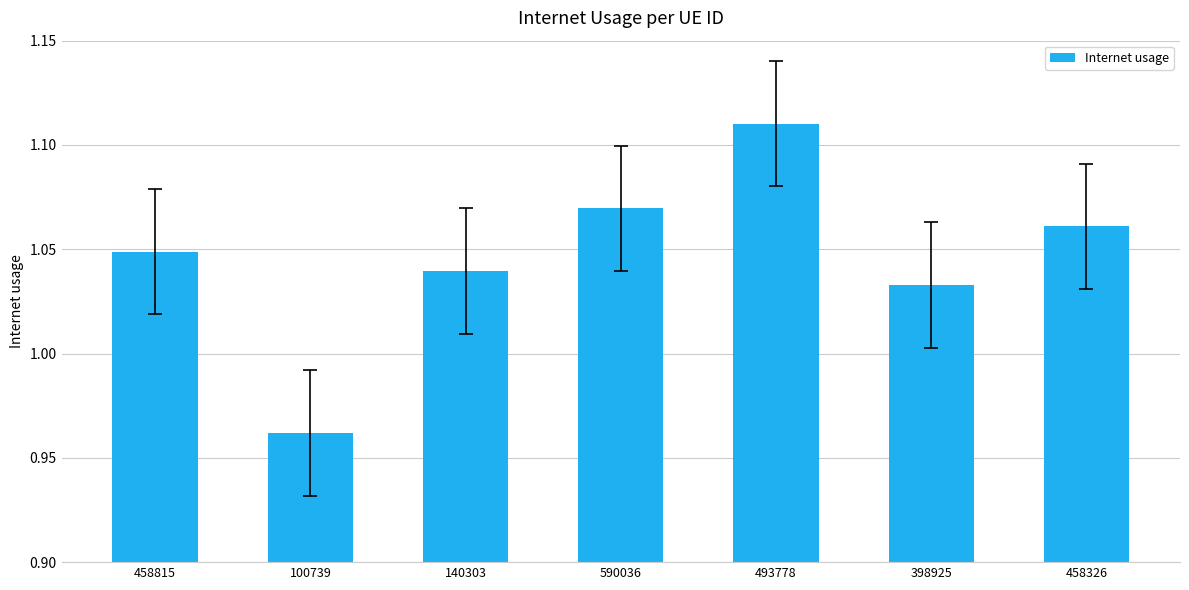

What is the sum of the values at 458326 and 398925?

2.1